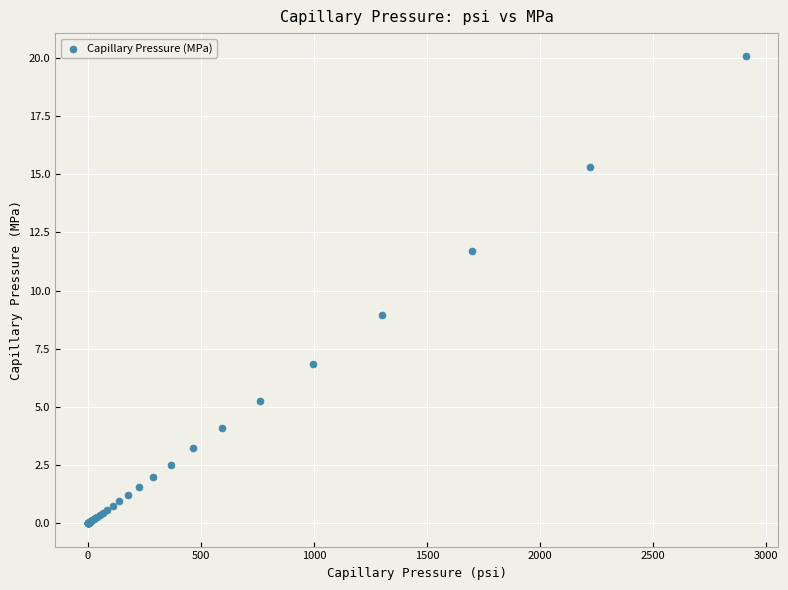

What Y value in the scatter plot is closest to 10?

9.0